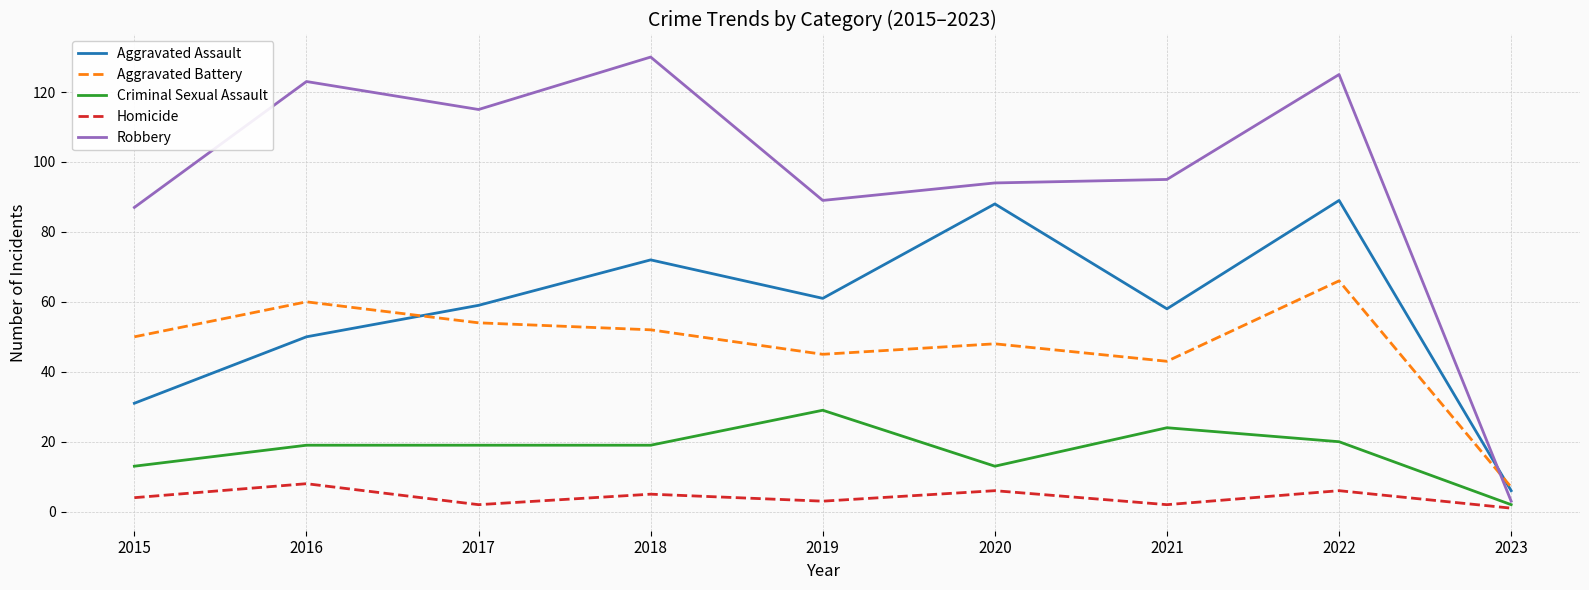

At how many categories does at least one series exceed 20?

8